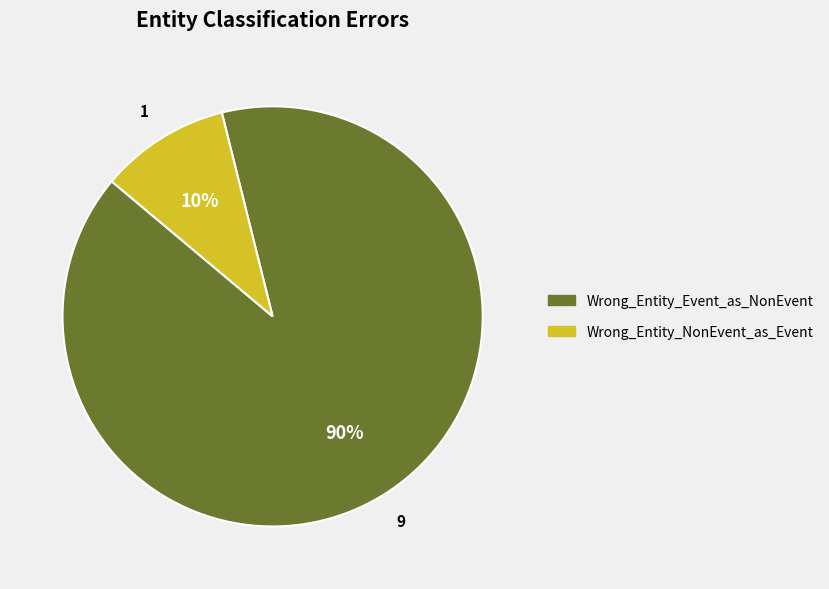

To the nearest percent, what is the average slice percentage?

50%